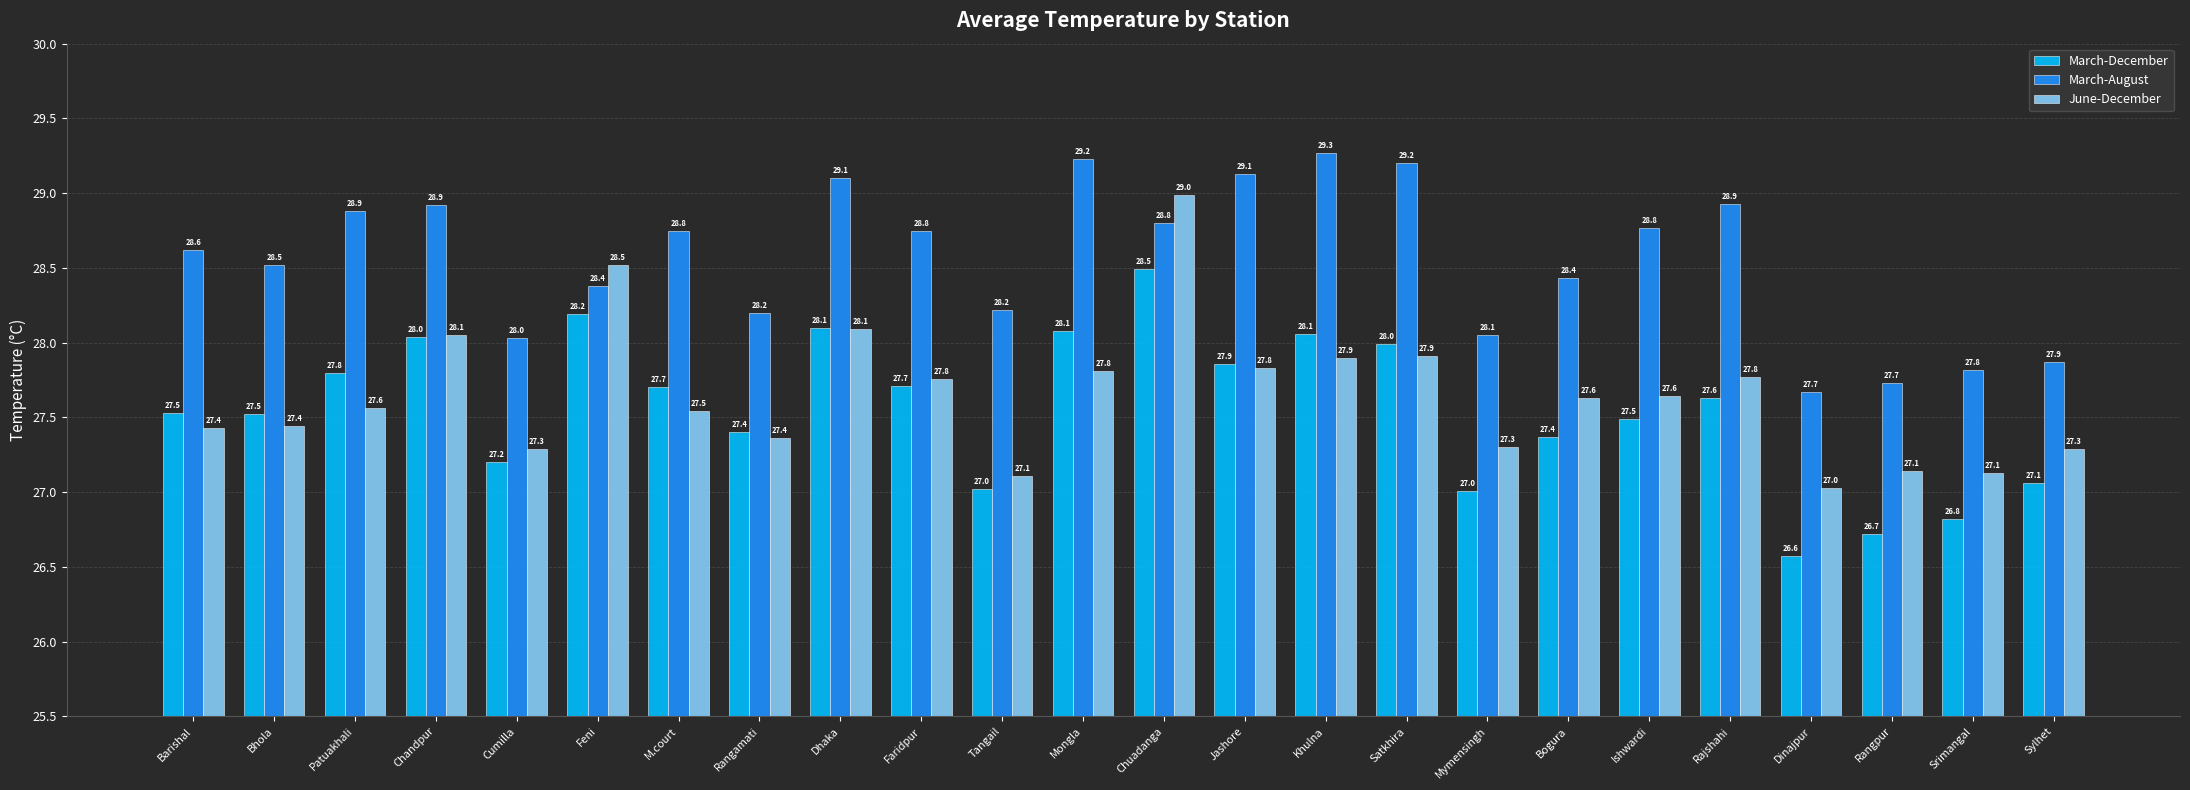

Which series has the largest total across all categories?

March-August